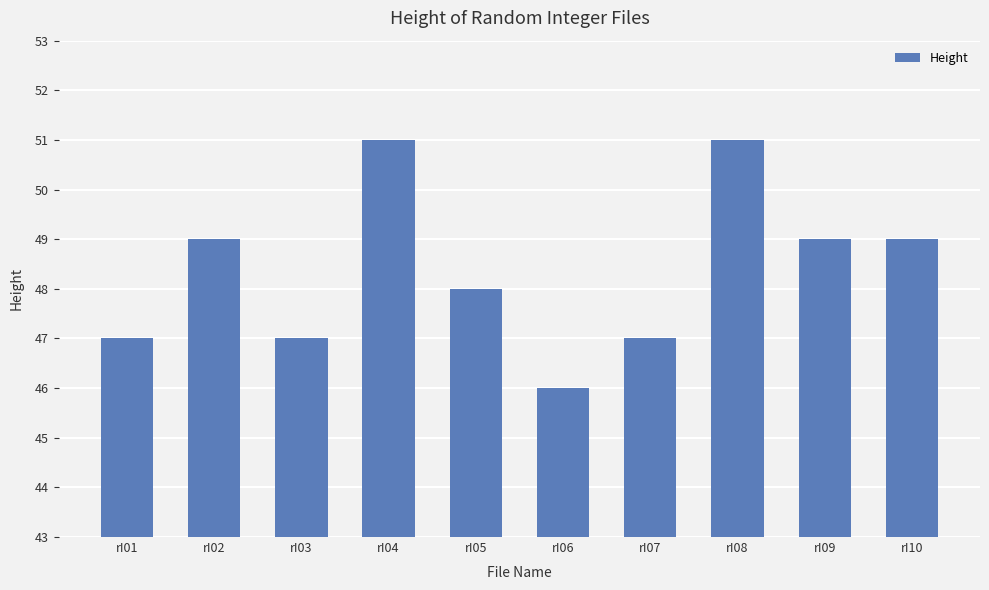

What value does the data have at rI08?

51